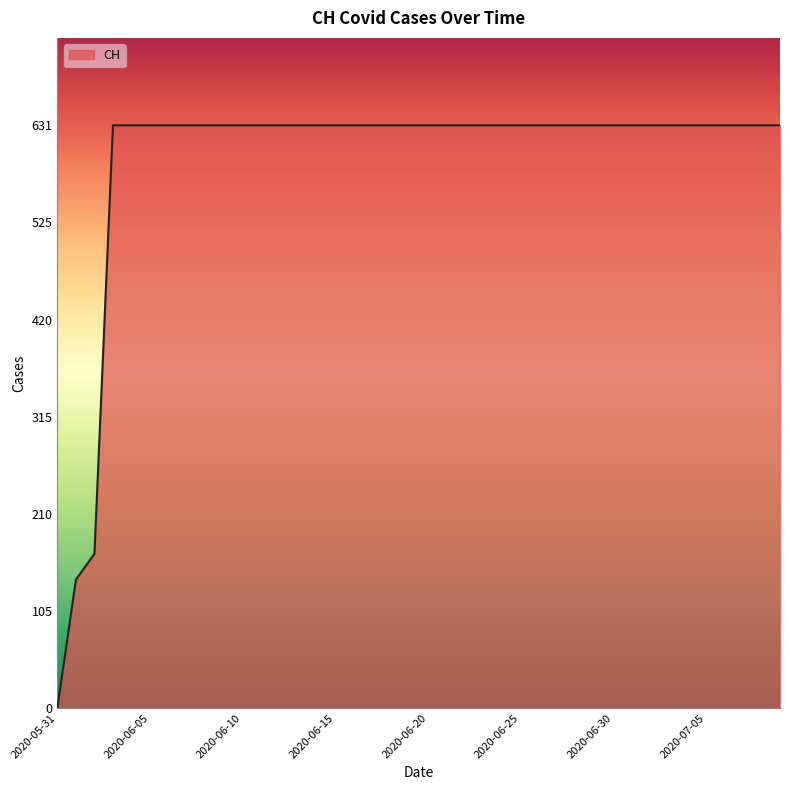

What is the difference between the maximum and minimum values?

631